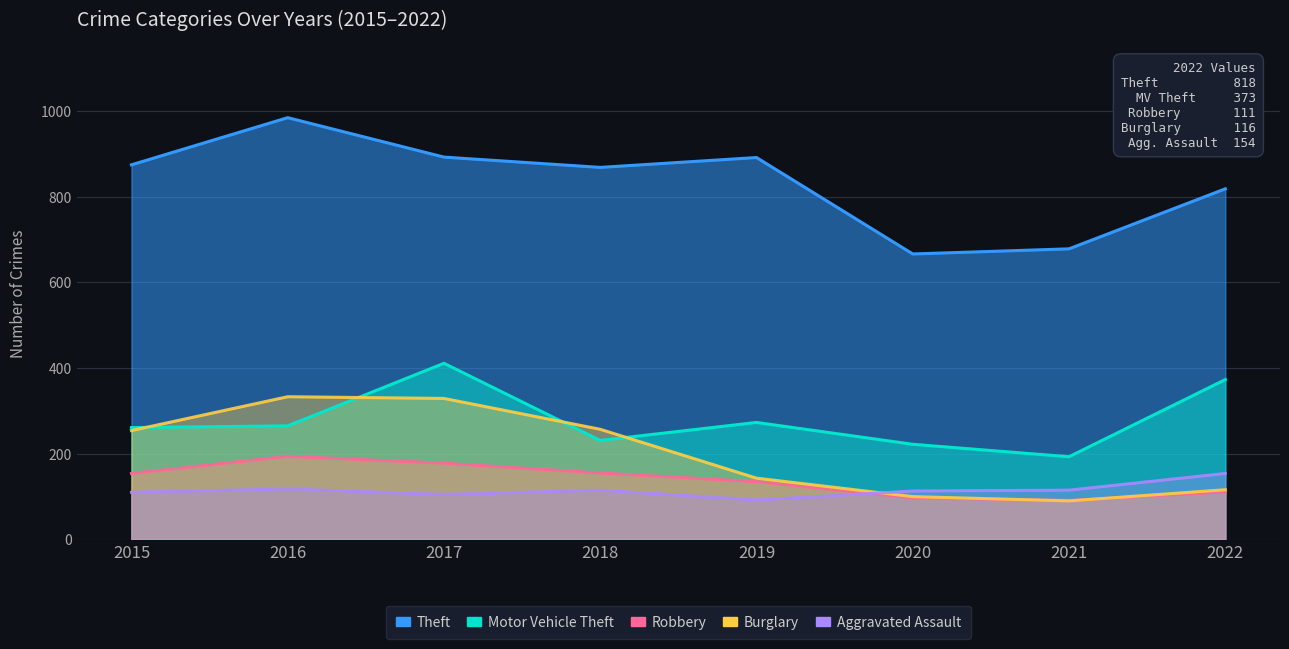

Read the Robbery value at 2022.

111